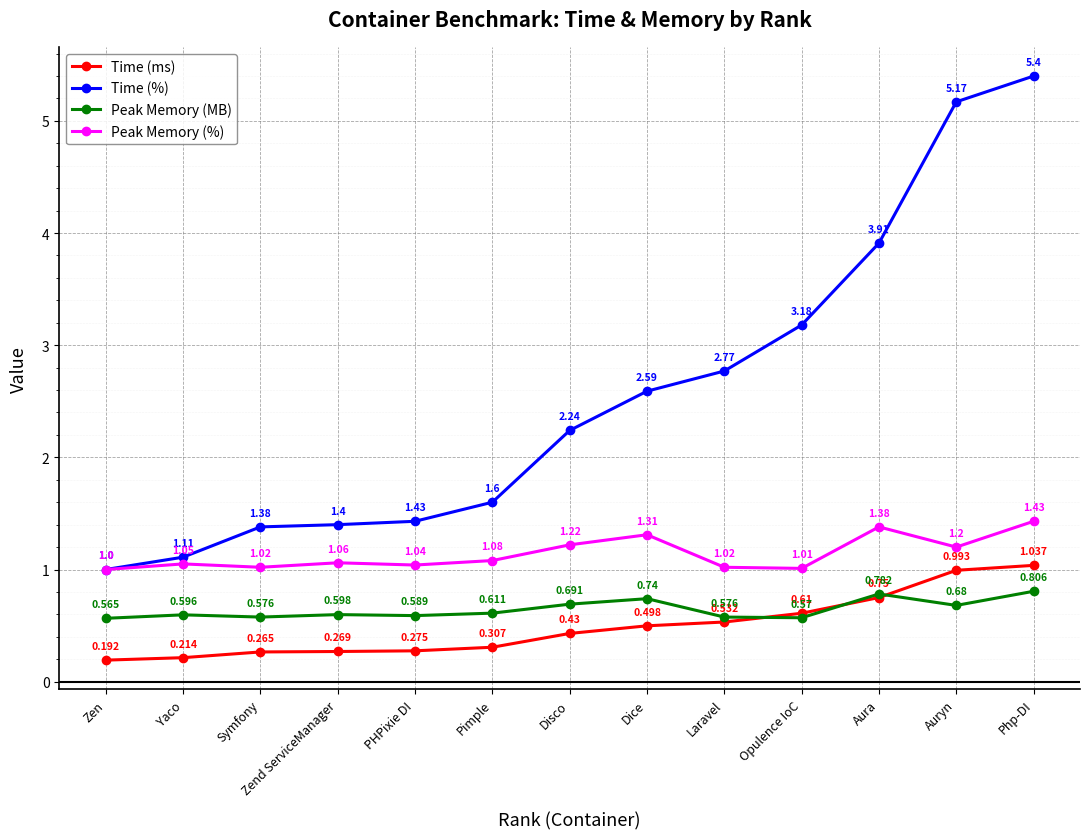

Which label corresponds to the largest value in the chart?

Php-DI